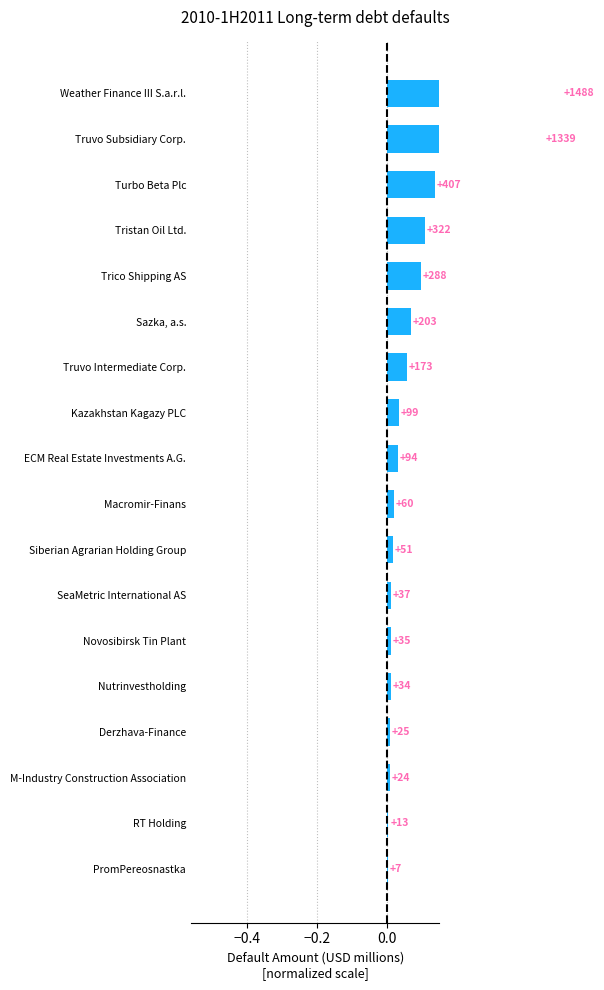

What is the approximate value at Sazka, a.s.?

0.1